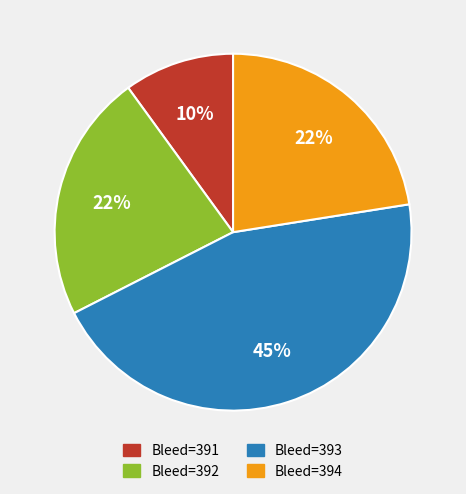

Count the number of slices in the pie.

4